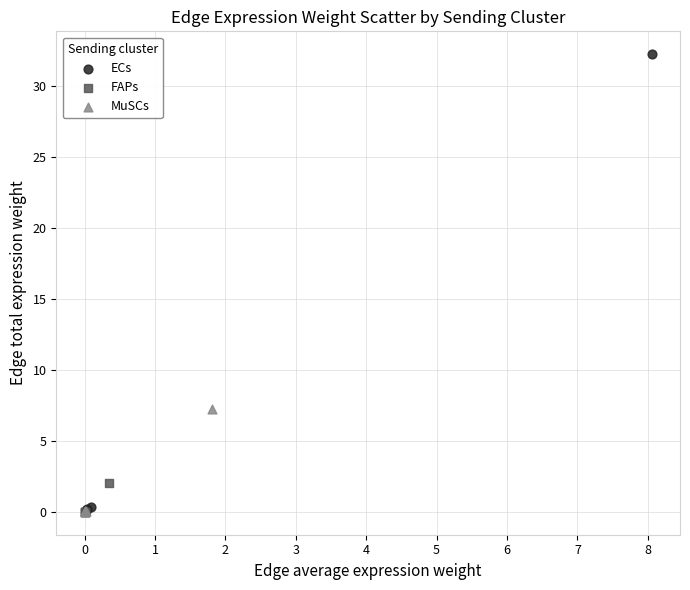

What are all the series names shown in the legend?

ECs, FAPs, MuSCs